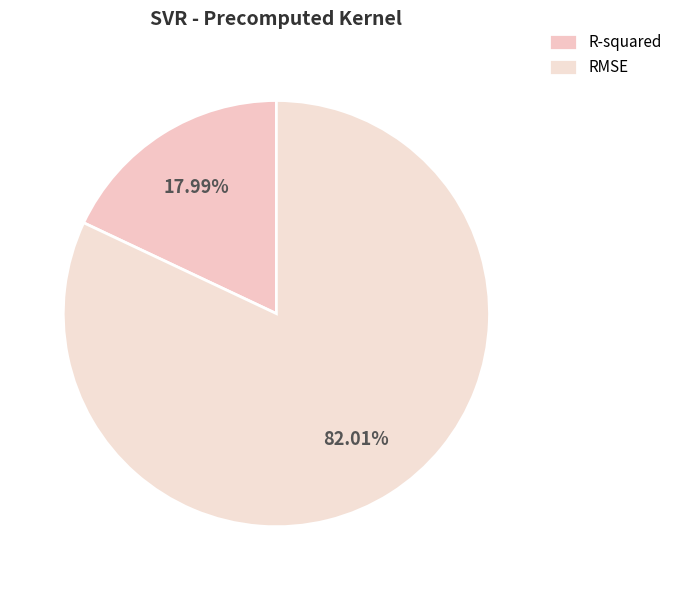

True or false: RMSE accounts for 91% of the total.

False